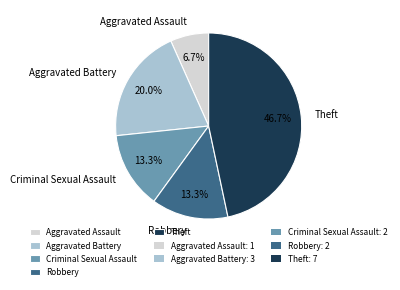

What is the smallest slice in the pie chart?

Aggravated Assault